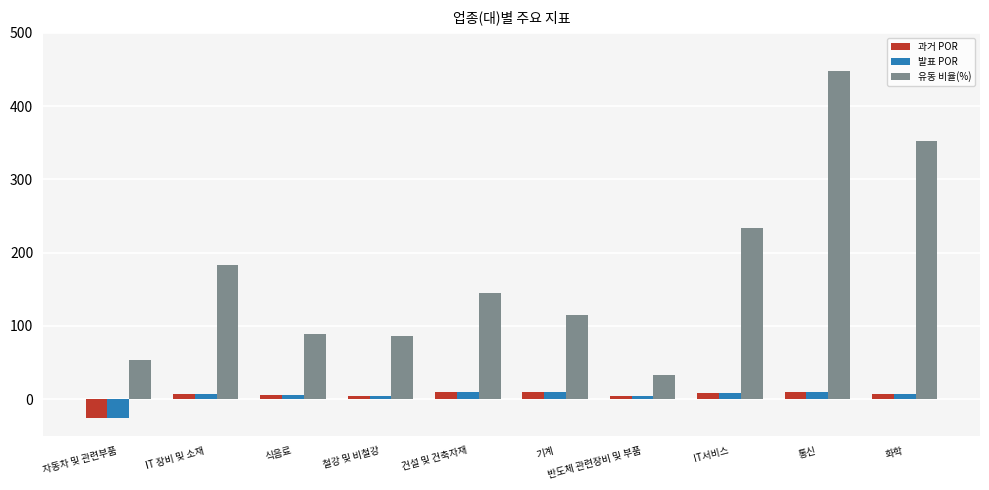

What value does the 발표 POR series have at 반도체 관련장비 및 부품?

4.0